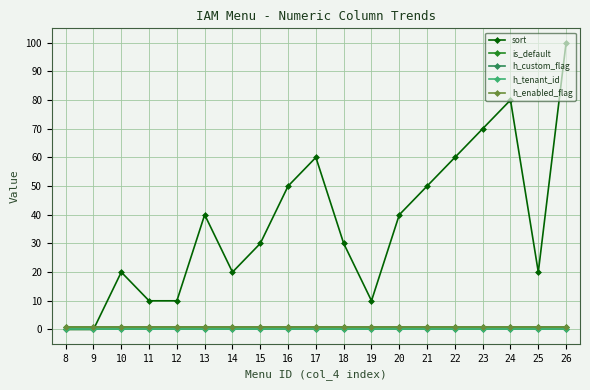

The value of h_enabled_flag at 17 is 1. True or false?

True